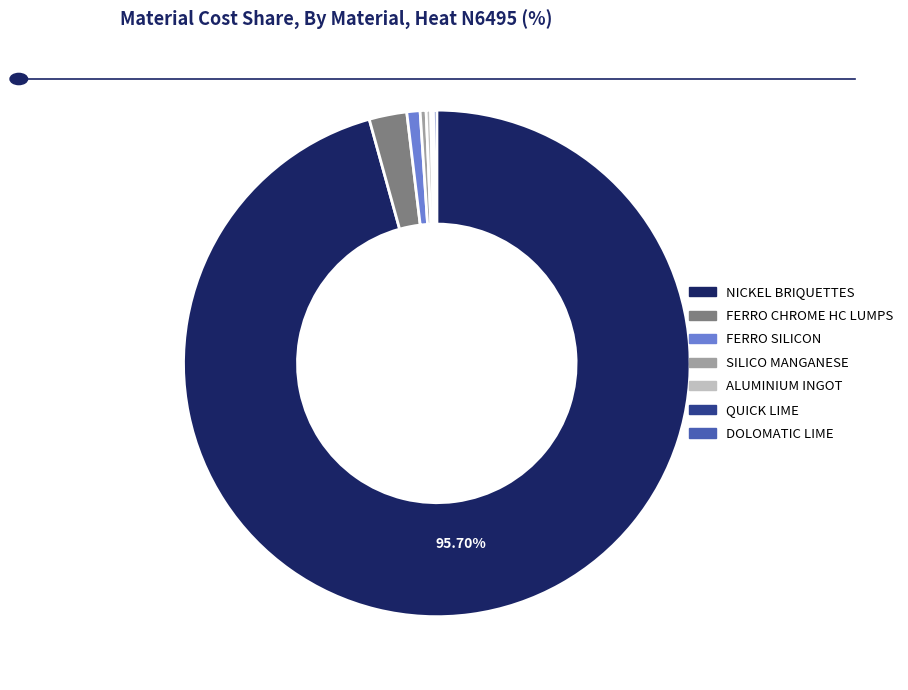

Which slice is the largest?

NICKEL BRIQUETTES